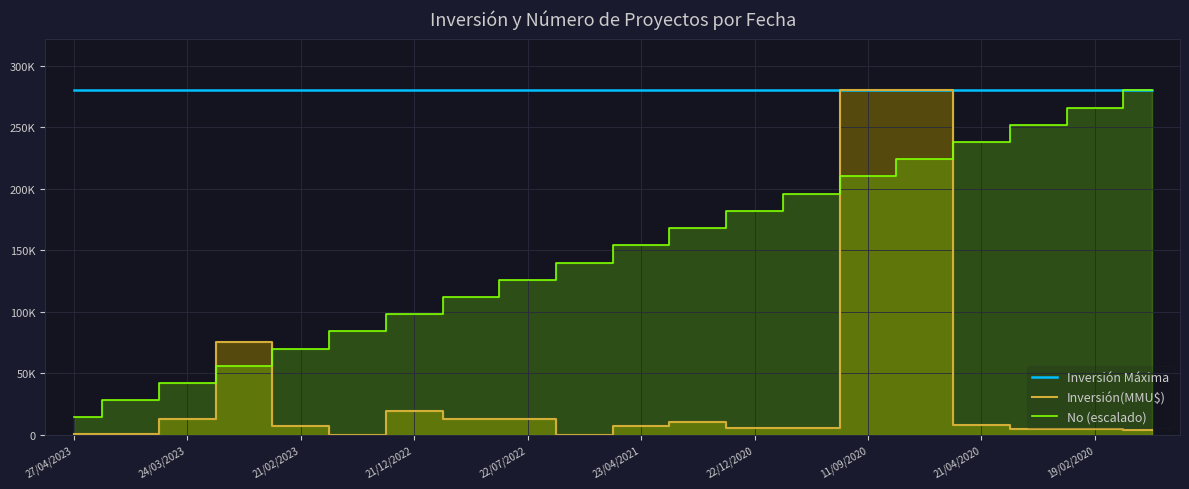

What is the difference between the maximum and minimum values in the No (escalado) series?

266000